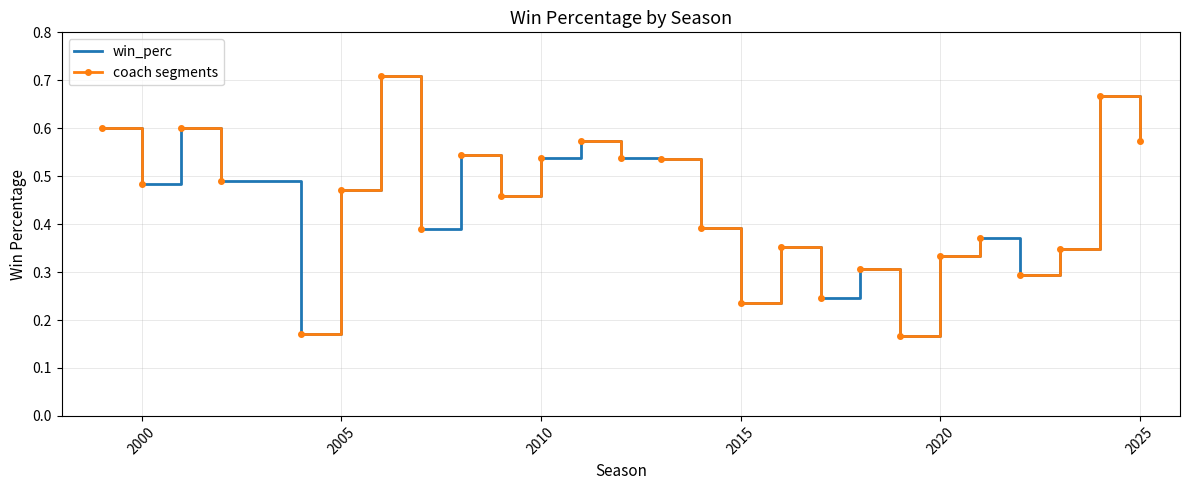

Rank the categories by value from lowest to highest.

2019, 2004, 2015, 2017, 2022, 2018, 2020, 2023, 2016, 2021, 2007, 2014, 2009, 2005, 2000, 2002, 2013, 2012, 2010, 2008, 2011, 2025, 1999, 2001, 2024, 2006